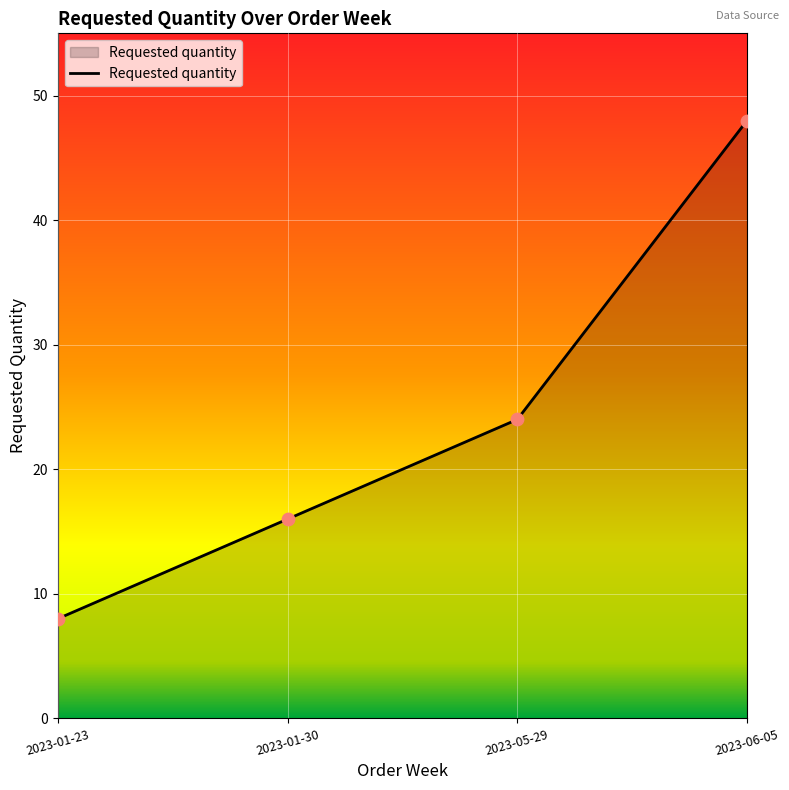

Which has a higher value, 2023-05-29 or 2023-01-23?

2023-05-29